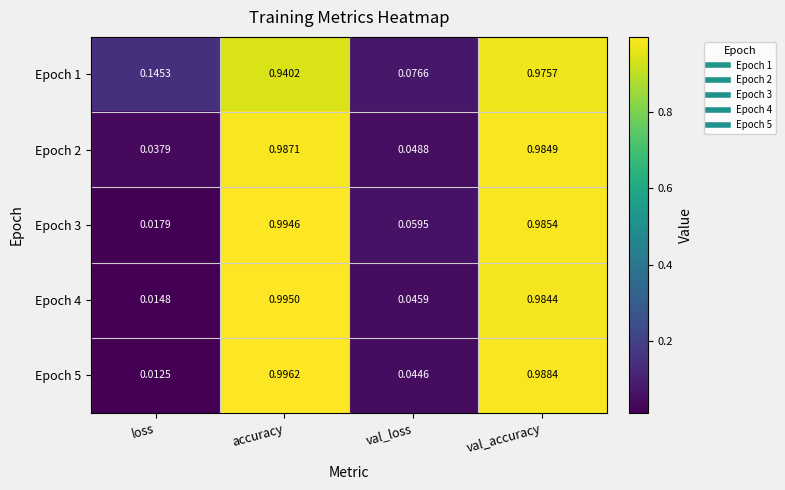

Which category has the lowest value in the Epoch 1 series?

val_loss